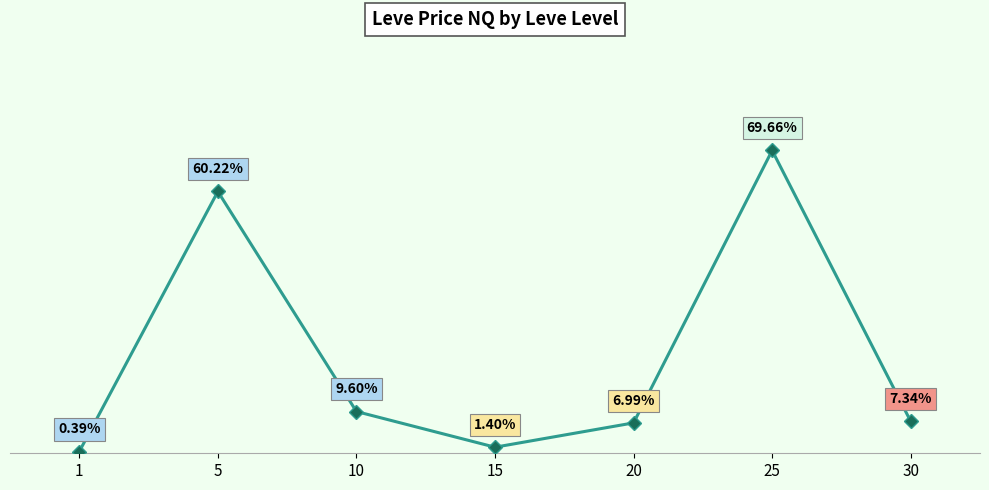

List the labels in order of value, largest first.

25, 5, 10, 30, 20, 15, 1